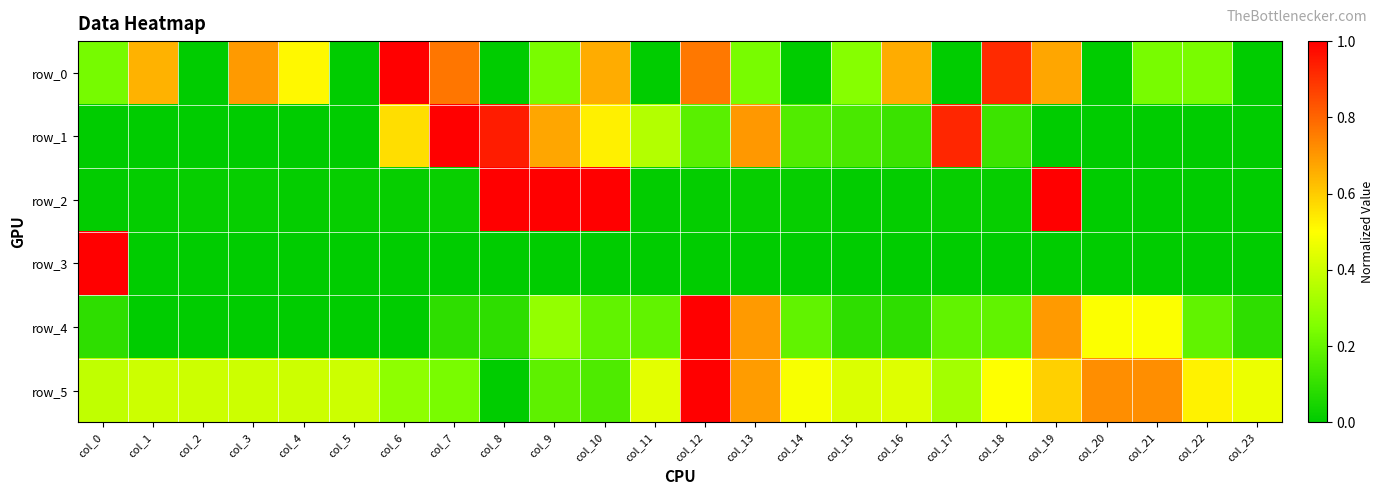

Is the value of row_0 at col_14 greater than the value of row_2 at col_10?

No